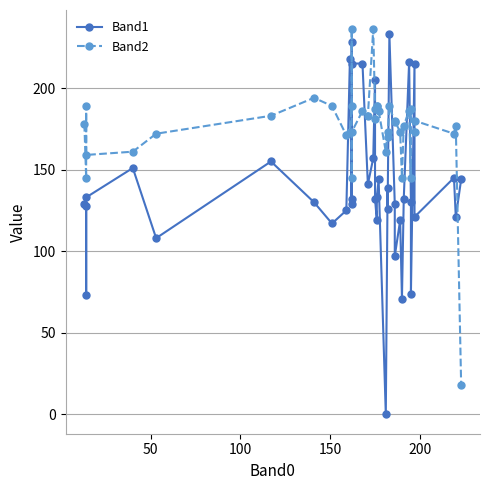

In Band2, how many points are higher than both neighbors (excluding endpoints)?

12